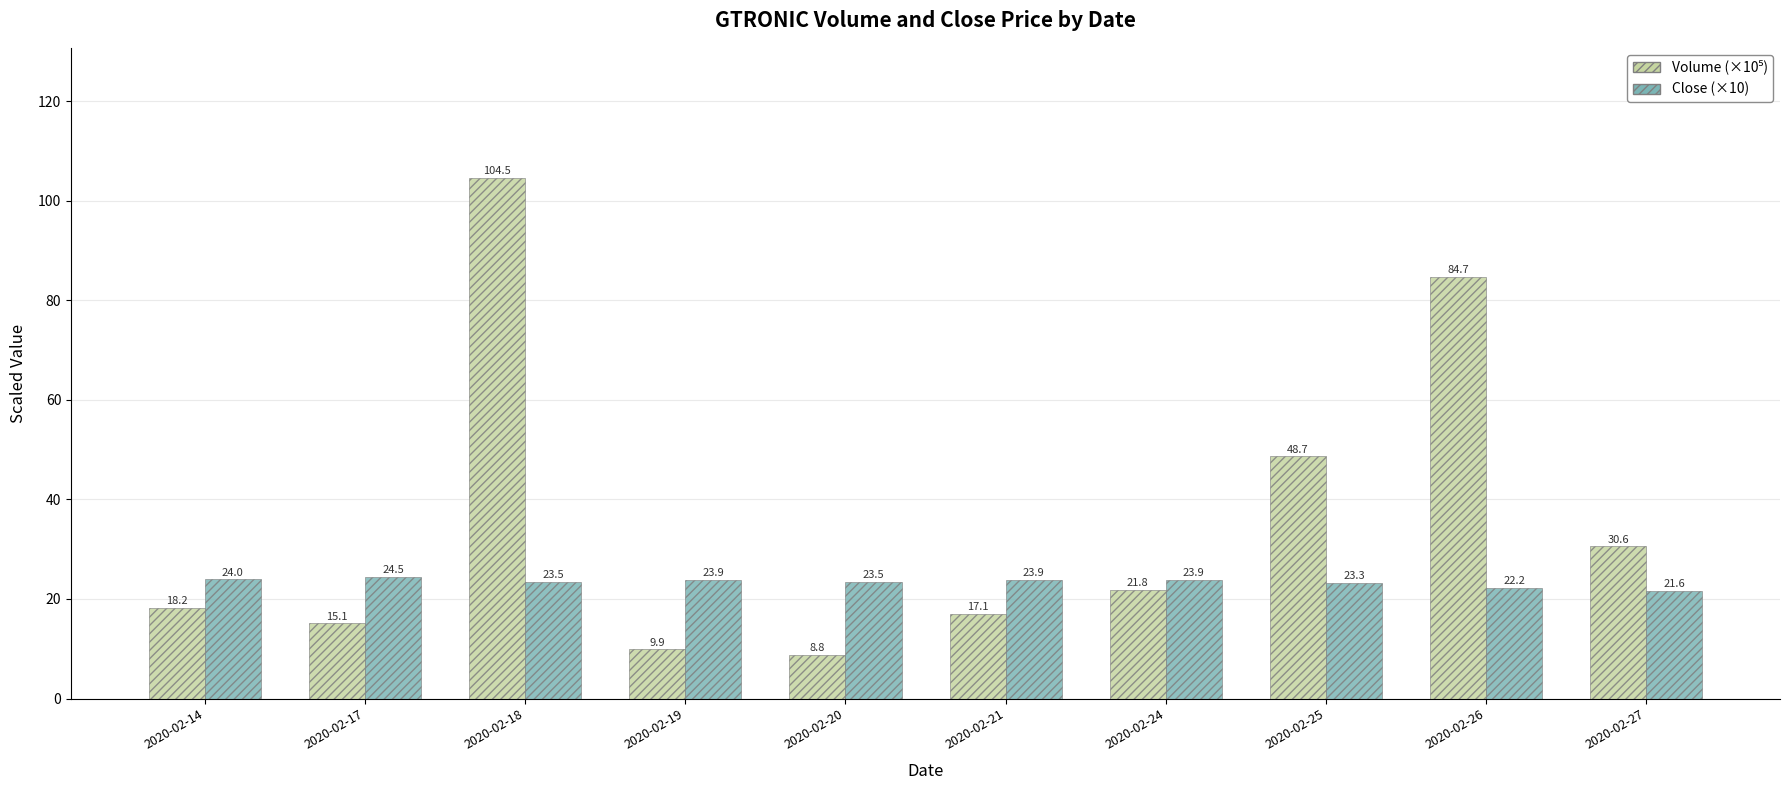

At which label is Close (×10) closest to 23?

2020-02-25